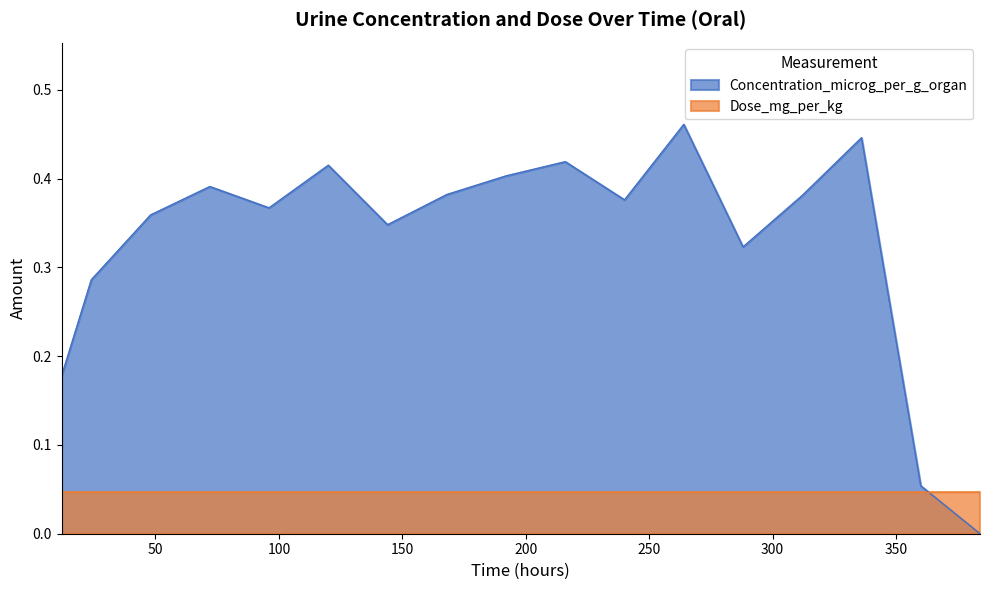

What is the sum of the values at 168 and 240?

0.8